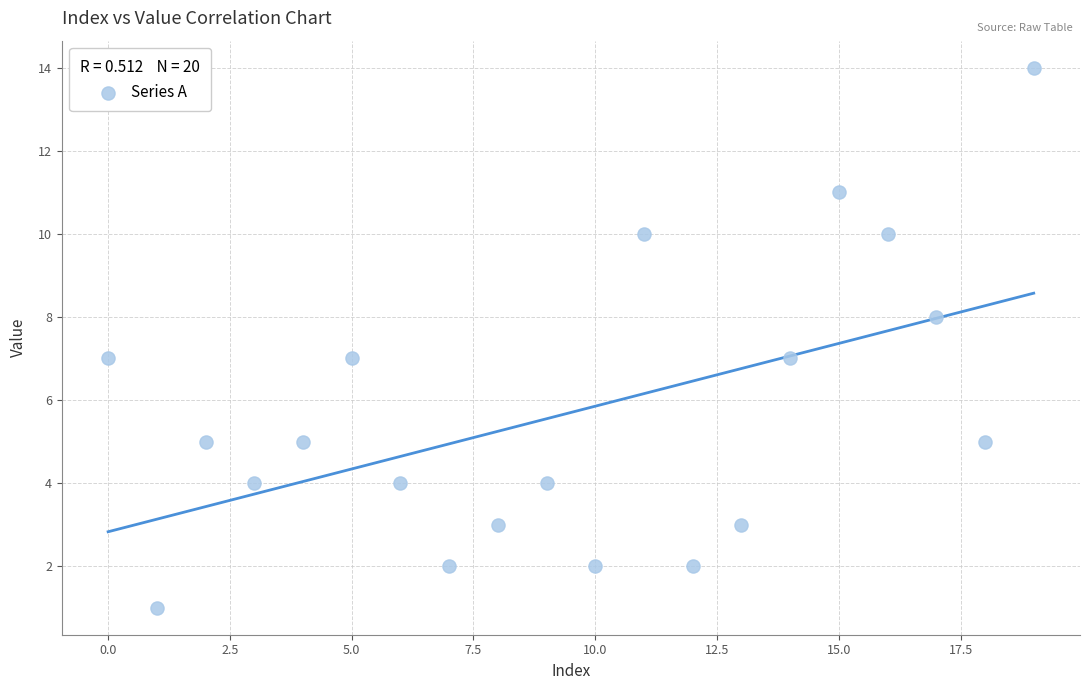

What is the range of Y values (max minus min)?

13